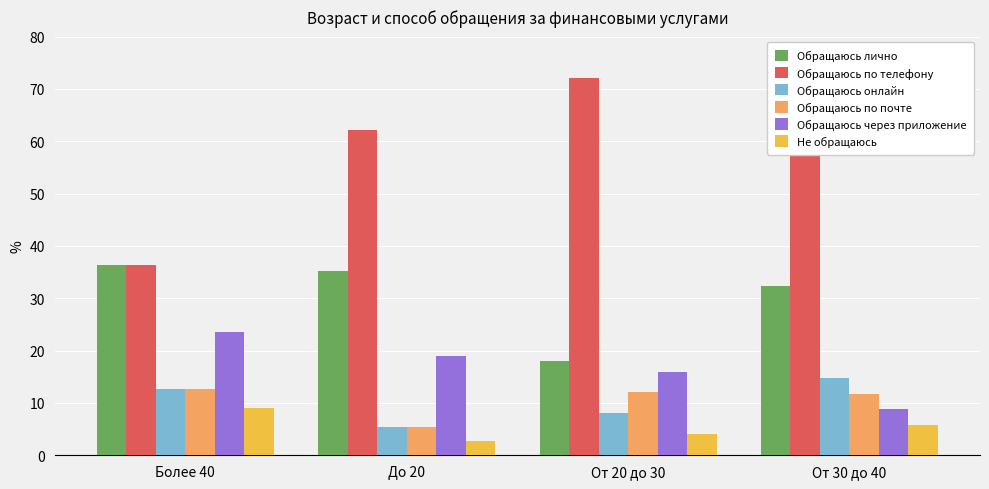

How many values in the Обращаюсь по телефону series are below 67?

2